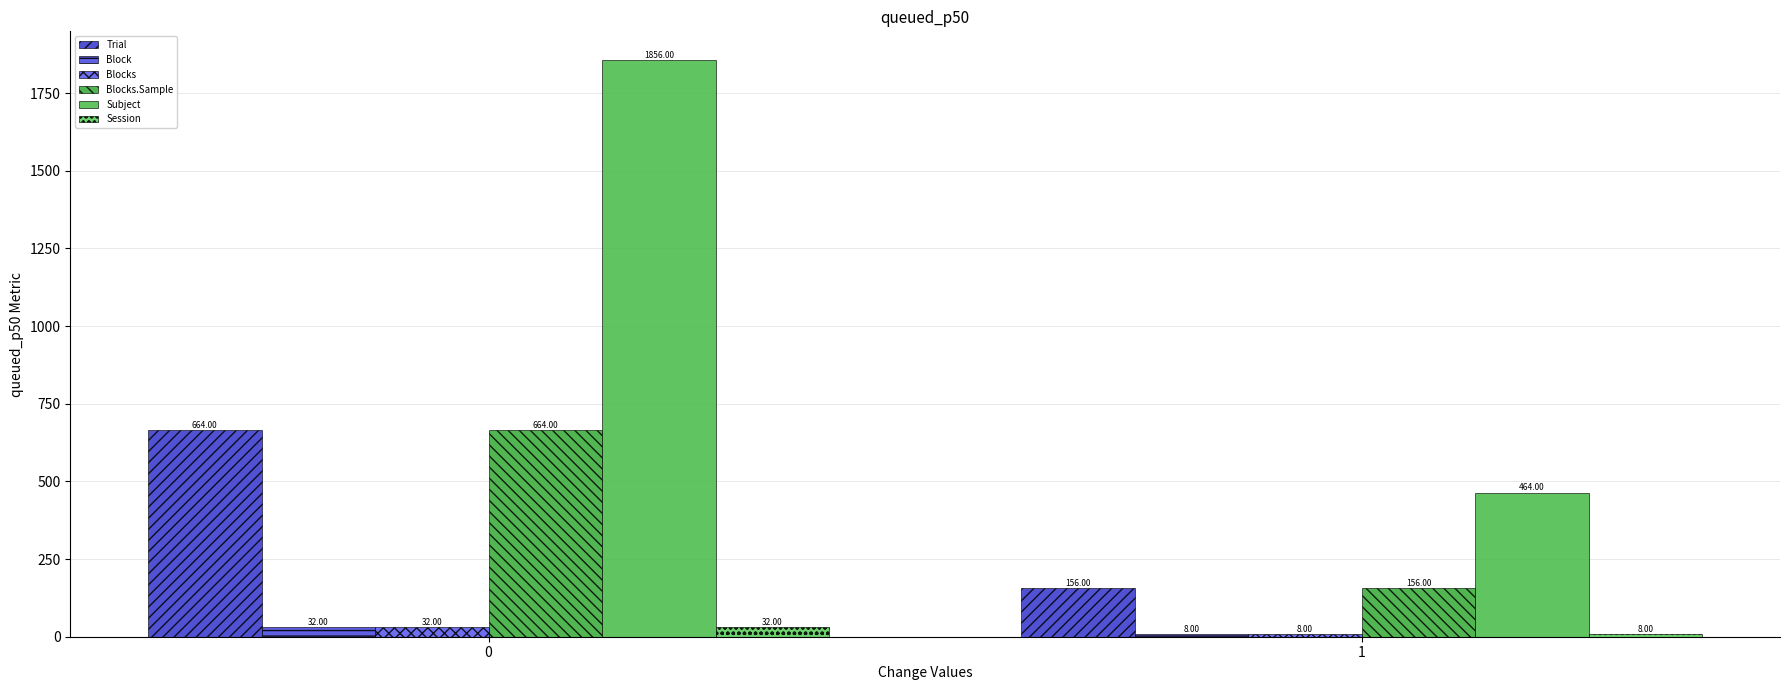

What is the sum of all Block values?

40